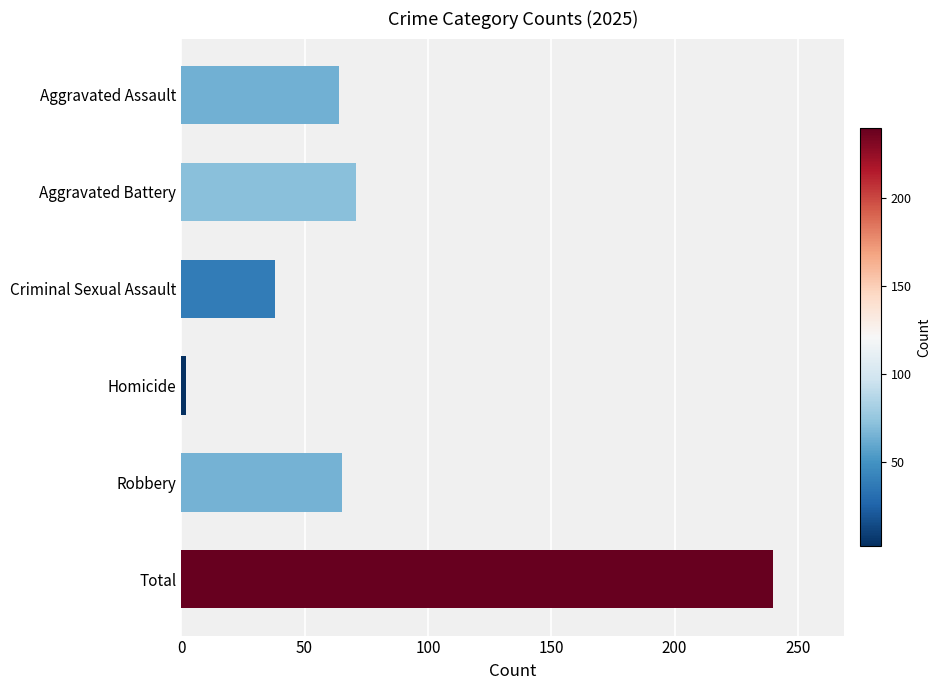

Which category has the highest value across all series?

Total